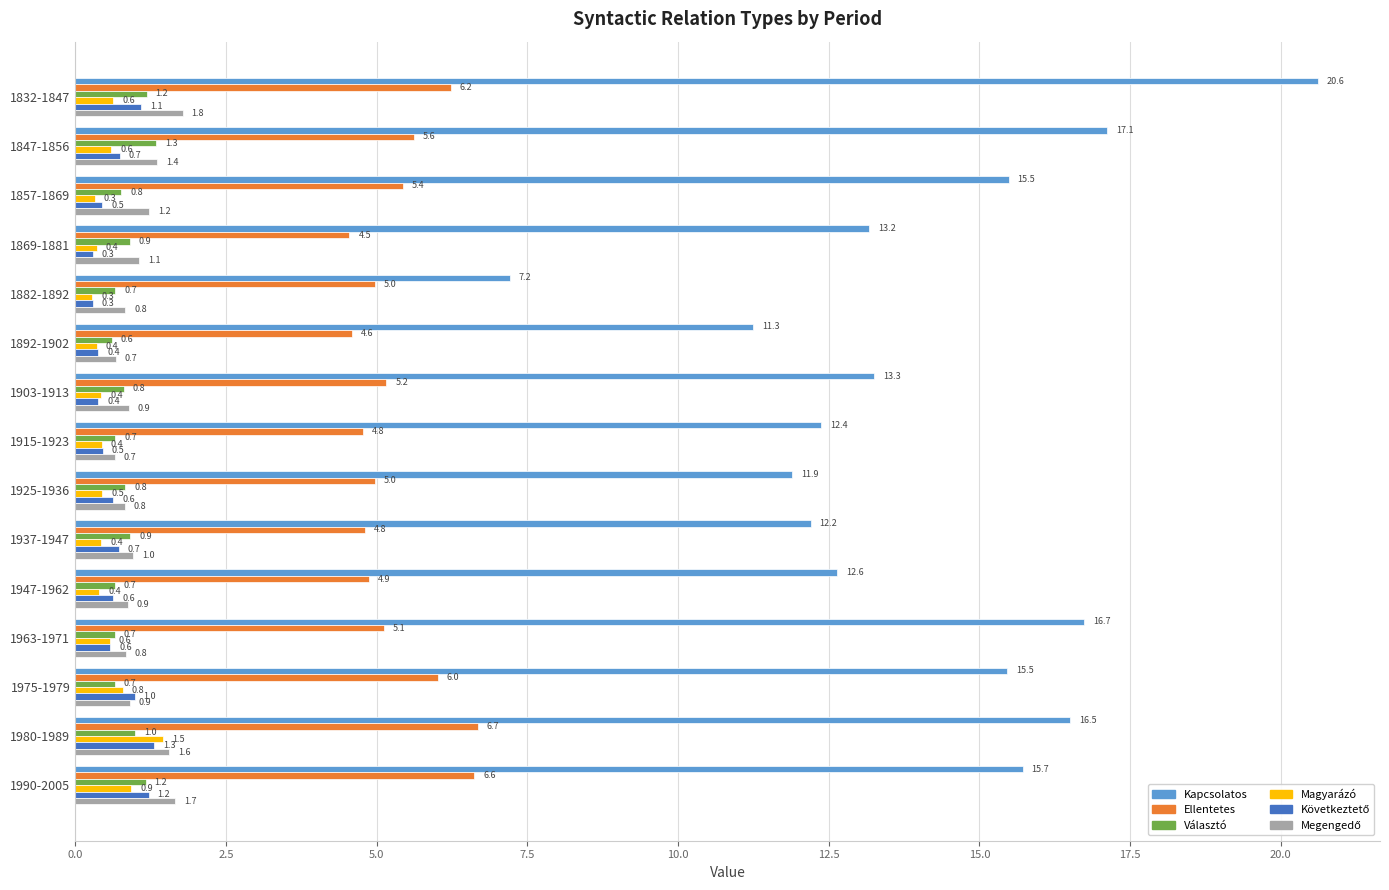

Which series has the widest spread of values?

Kapcsolatos